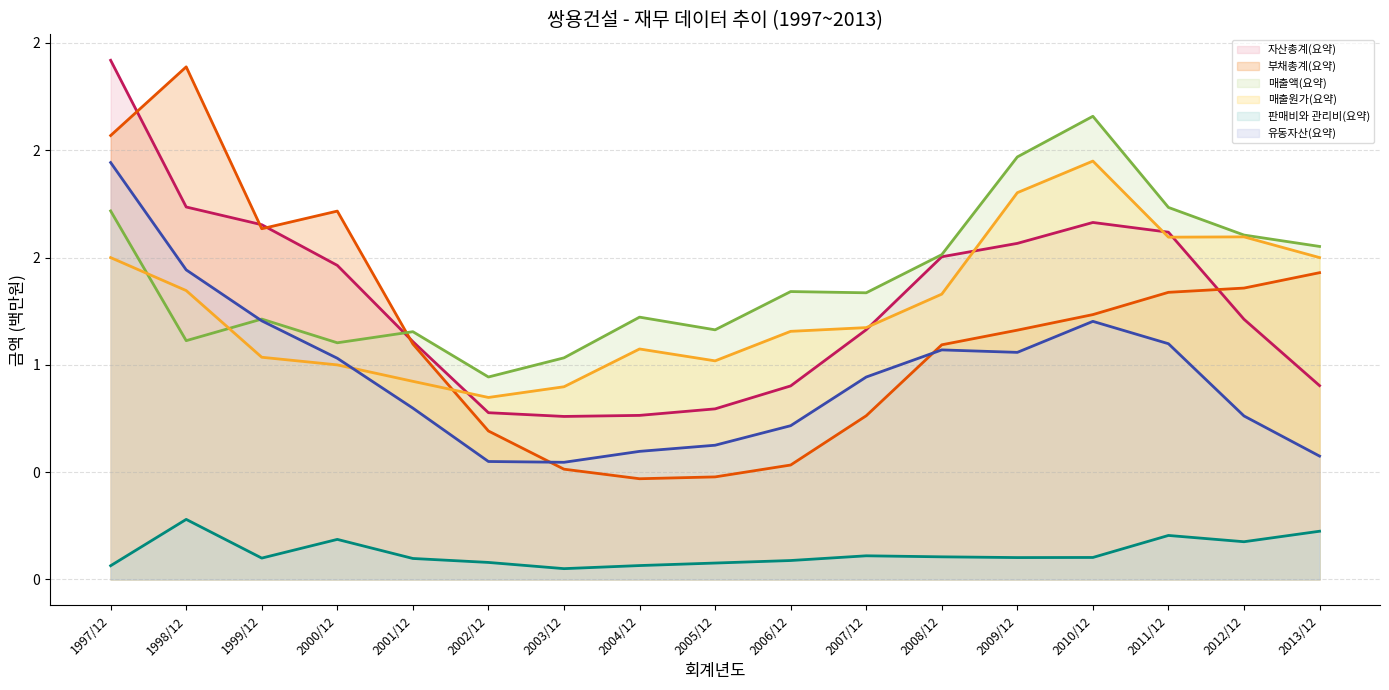

What is the value of the 판매비와 관리비(요약) (line) point at the 3rd from the left?

0.1